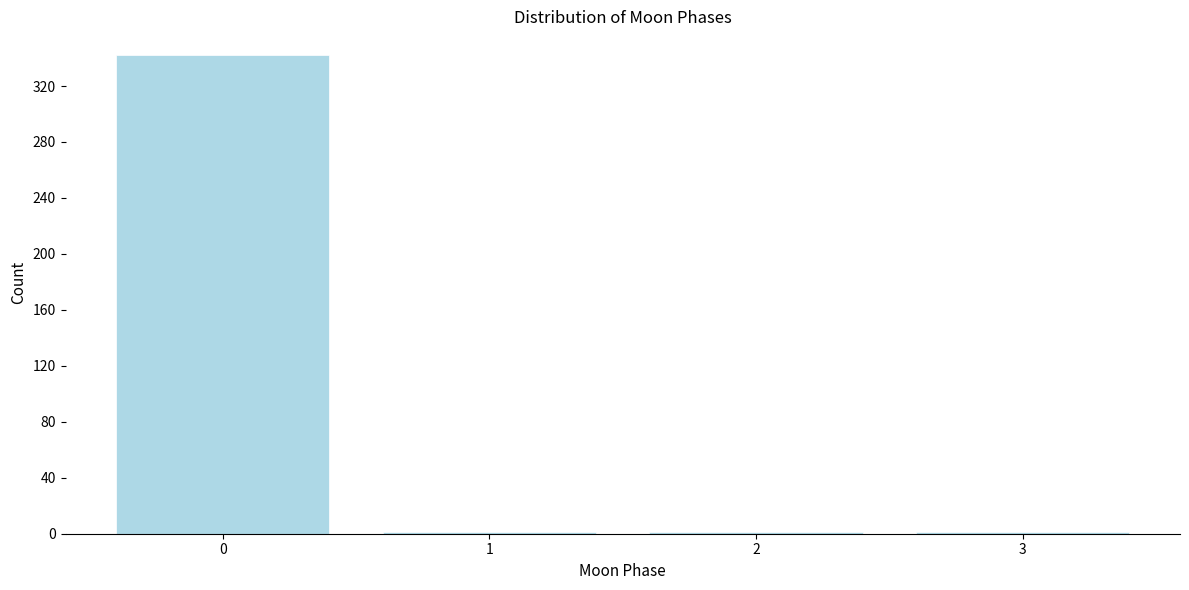

Reading left to right, extract all data points from this chart.

0=342	1=1	2=1	3=1